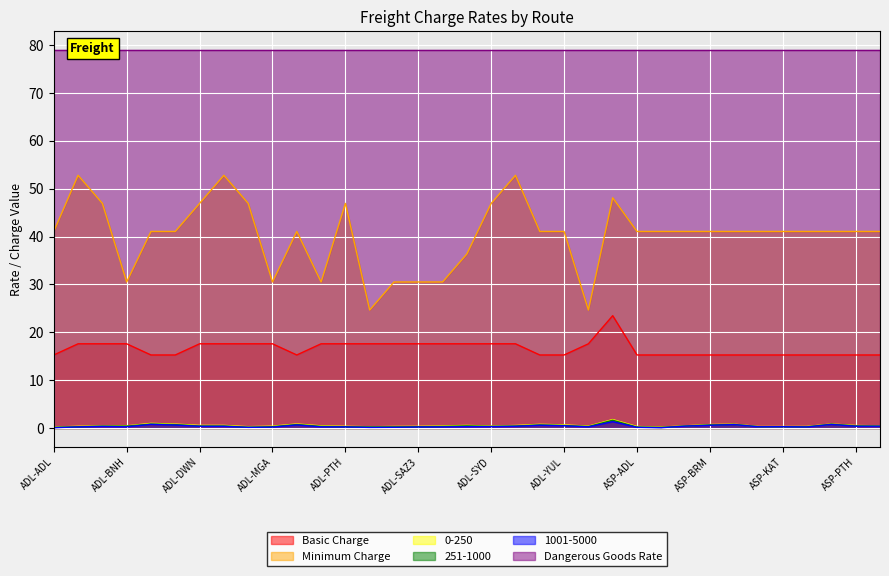

True or false: Minimum Charge and 251-1000 intersect in this chart.

False